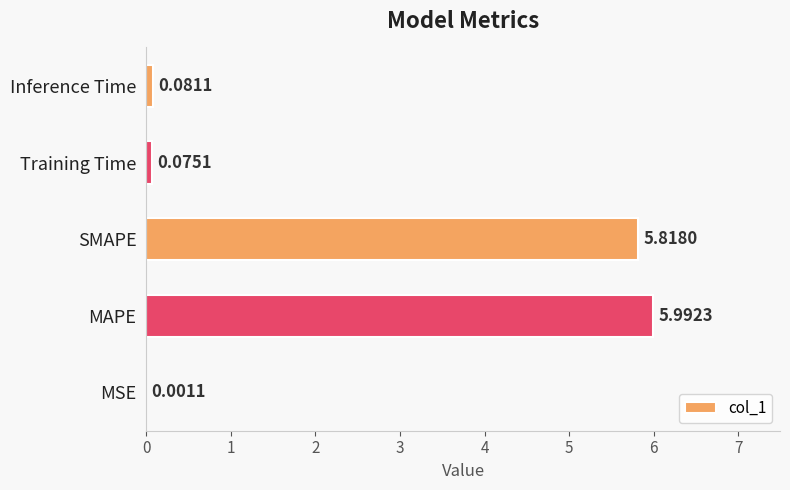

Which category has the highest value across all series?

MAPE